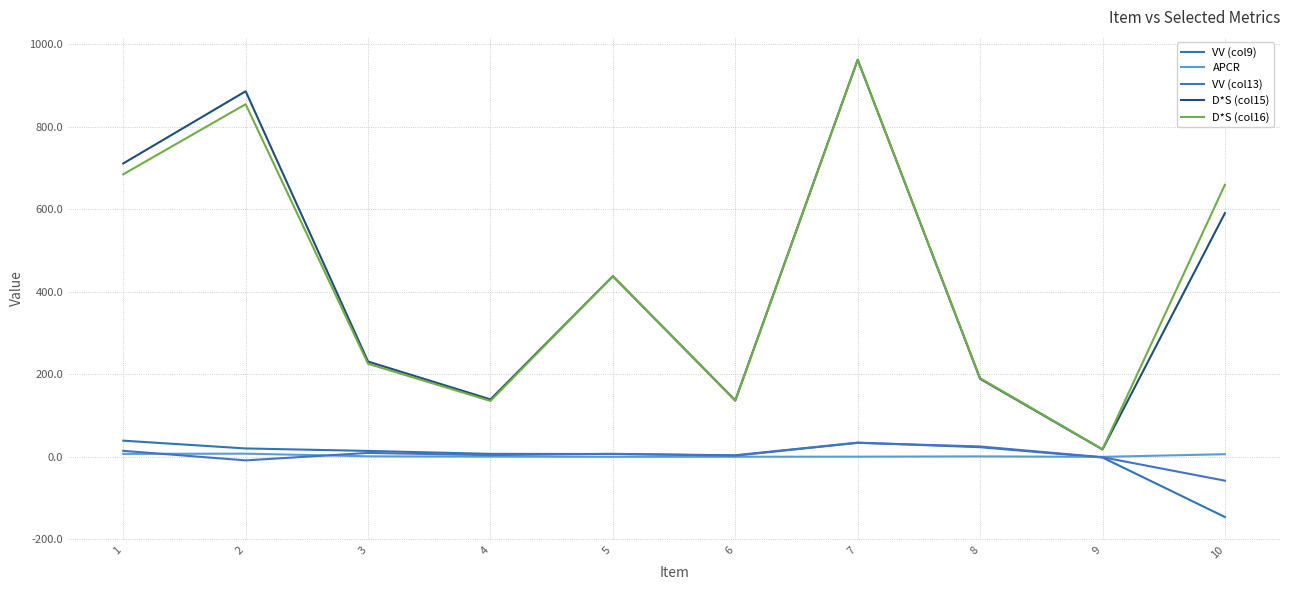

True or false: APCR and D*S (col16) intersect in this chart.

False